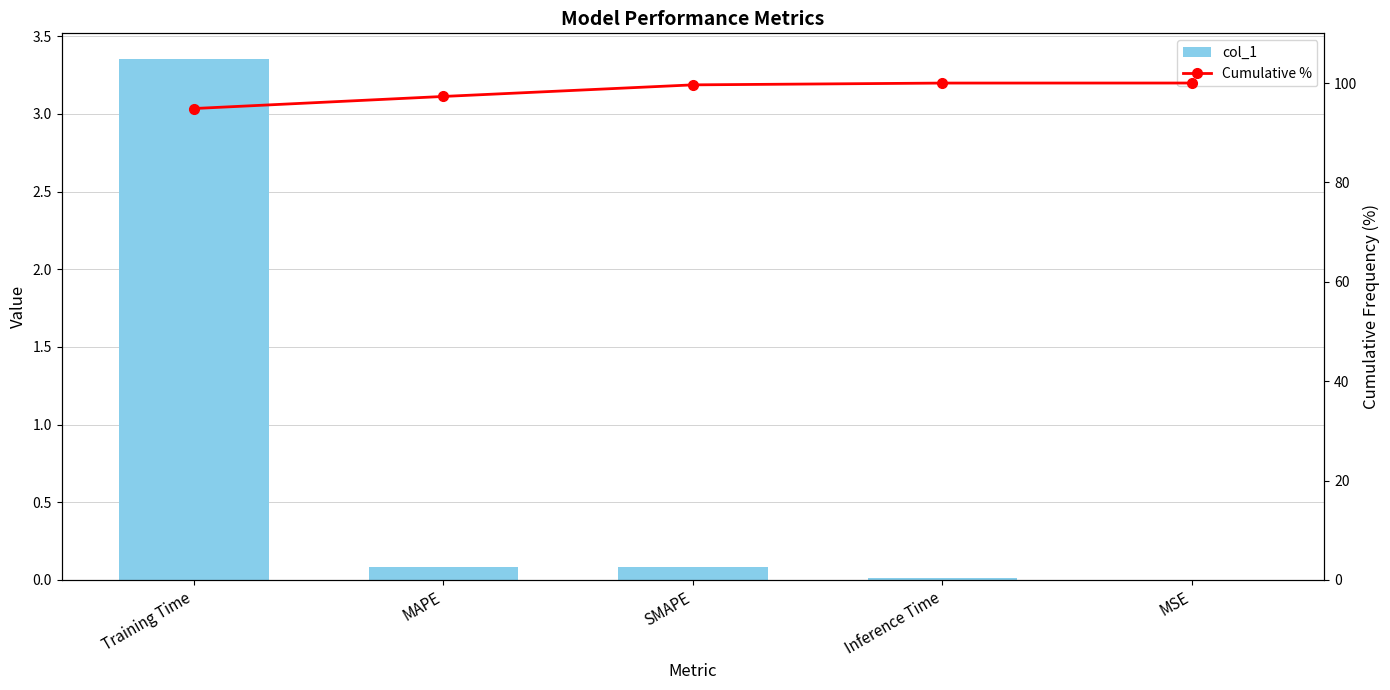

Rank the categories by Cumulative % value from highest to lowest.

MSE, Inference Time, SMAPE, MAPE, Training Time